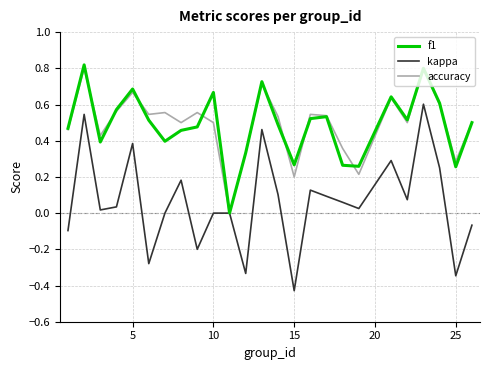

Which label corresponds to the smallest value in the chart?

15